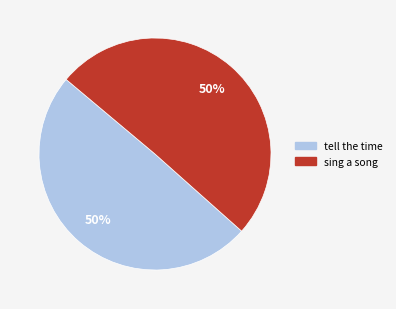

To the nearest percent, what is the combined percentage of tell the time and sing a song?

100%